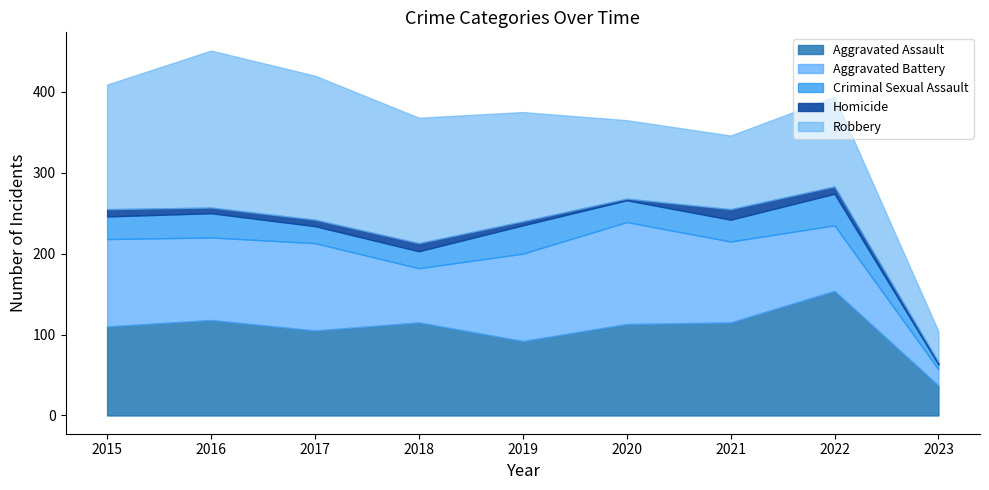

True or false: Homicide and Criminal Sexual Assault cross at least once.

False